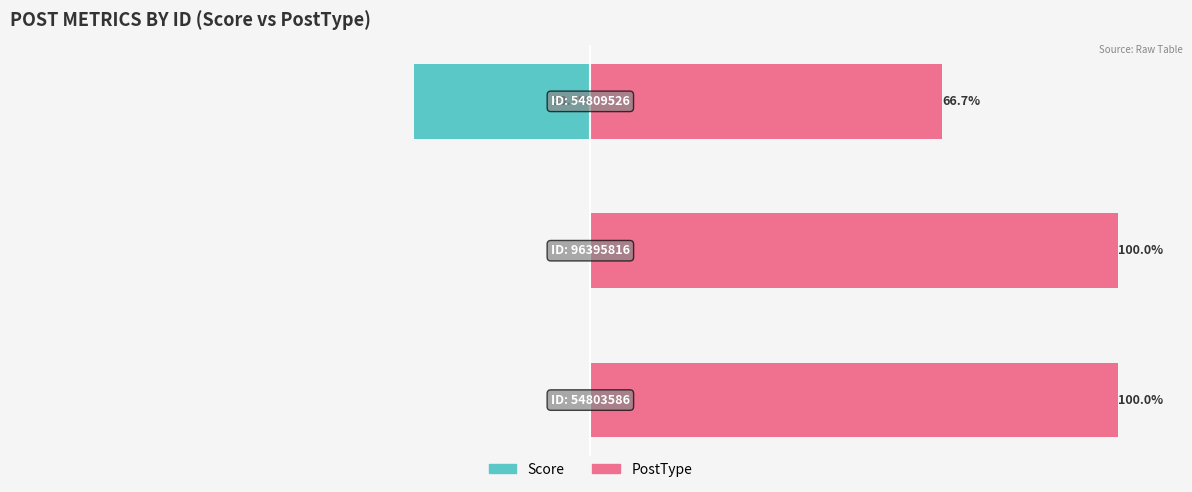

How many data points in Score are less than 0?

1